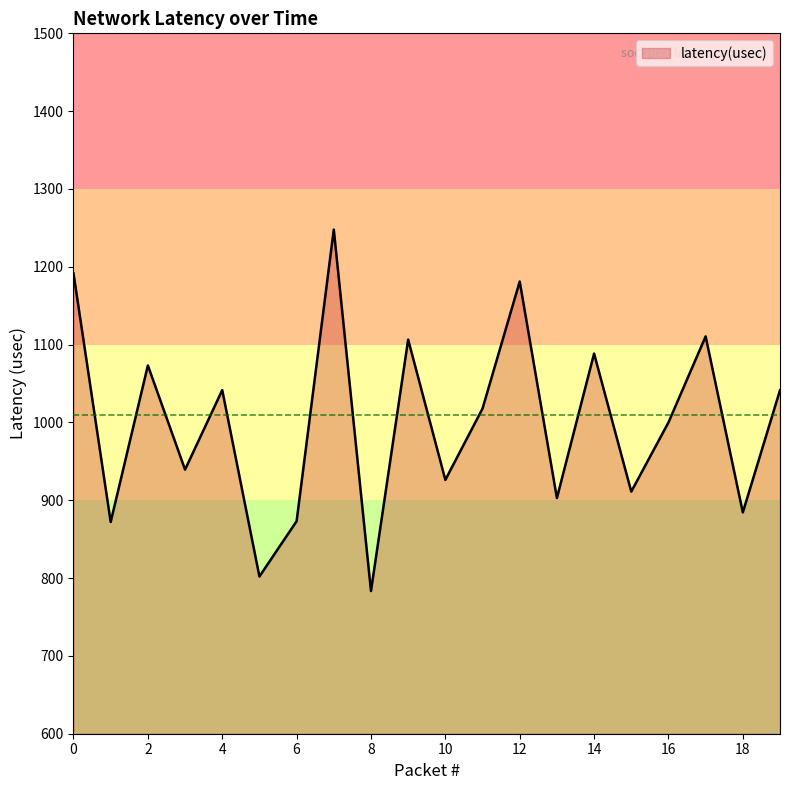

What is the greatest value displayed?

1247.8